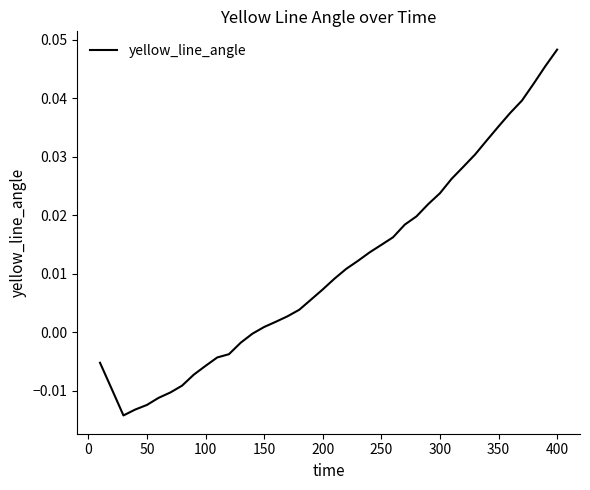

Does the chart have visible grid lines?

No